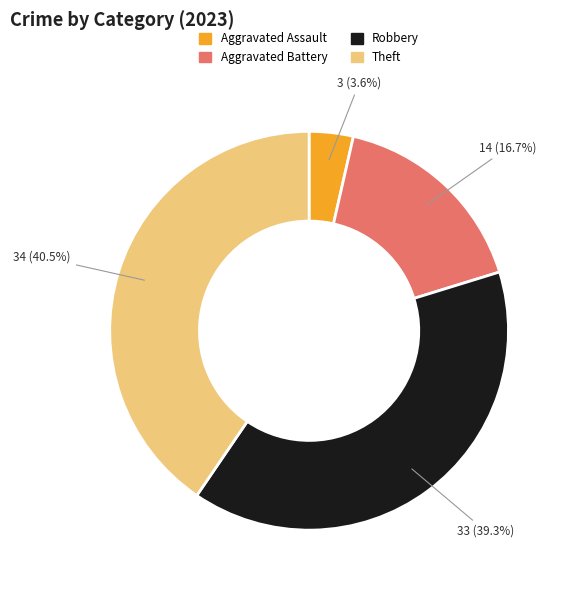

What portion of the pie excludes Aggravated Battery?

83.3%